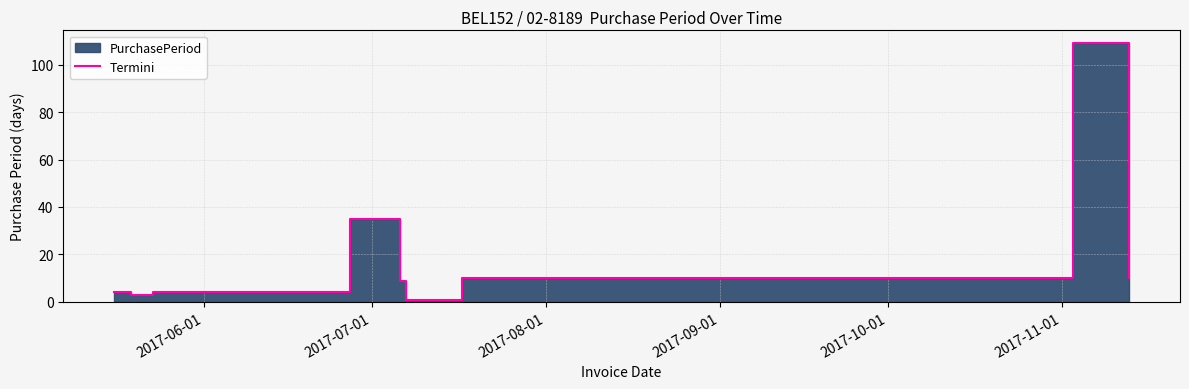

Does the chart display data point markers on the line(s)?

No